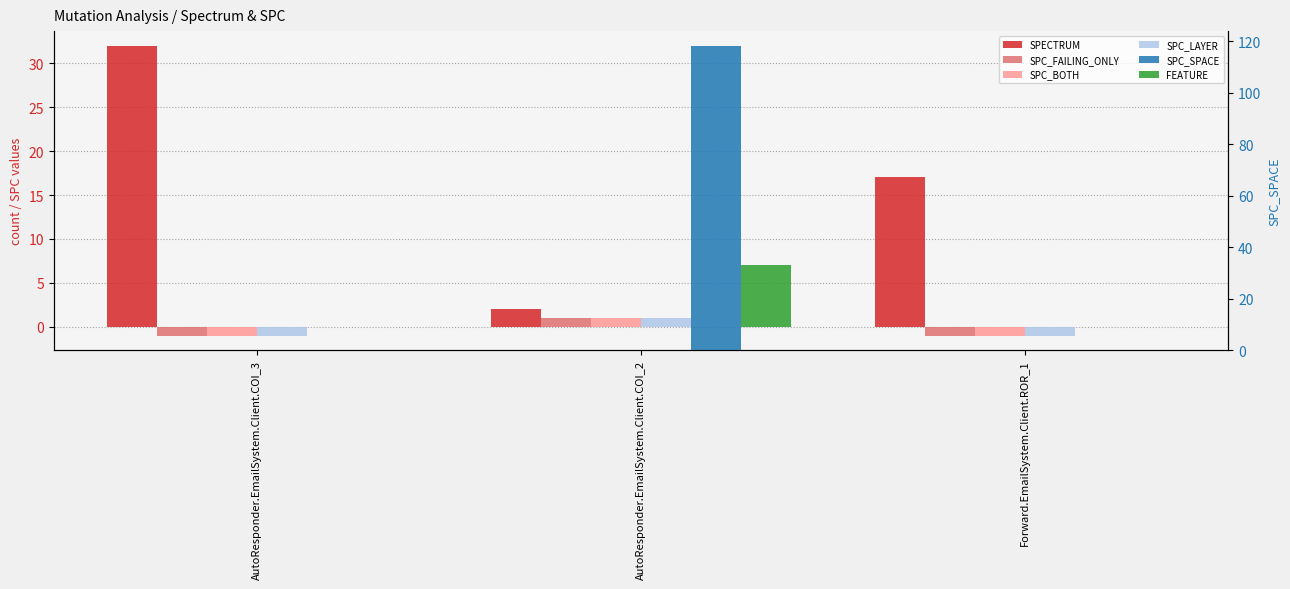

How many values in the SPC_LAYER series exceed -1?

1